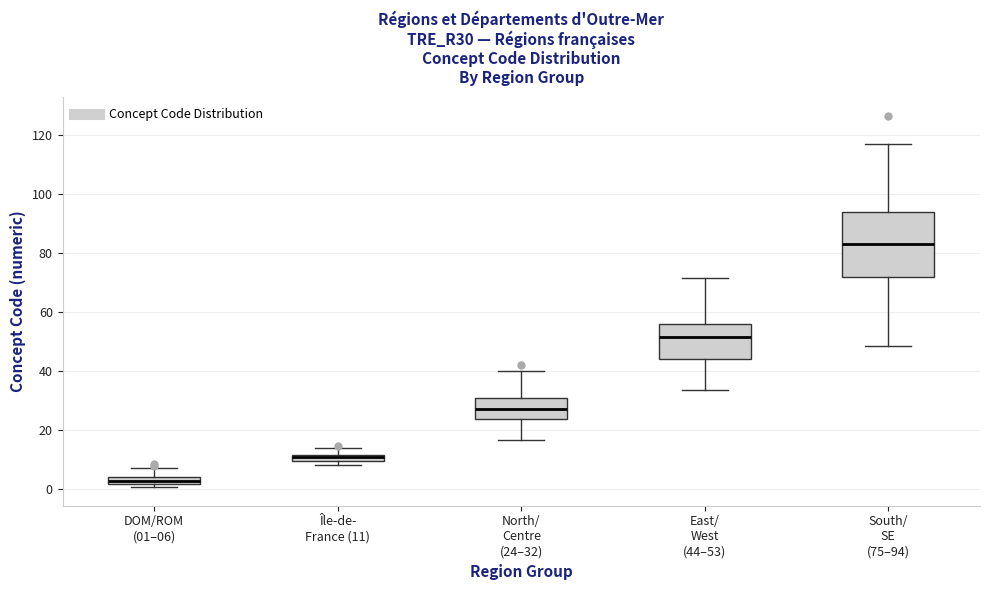

Which box has the lowest median line?

DOM/ROM (01–06)